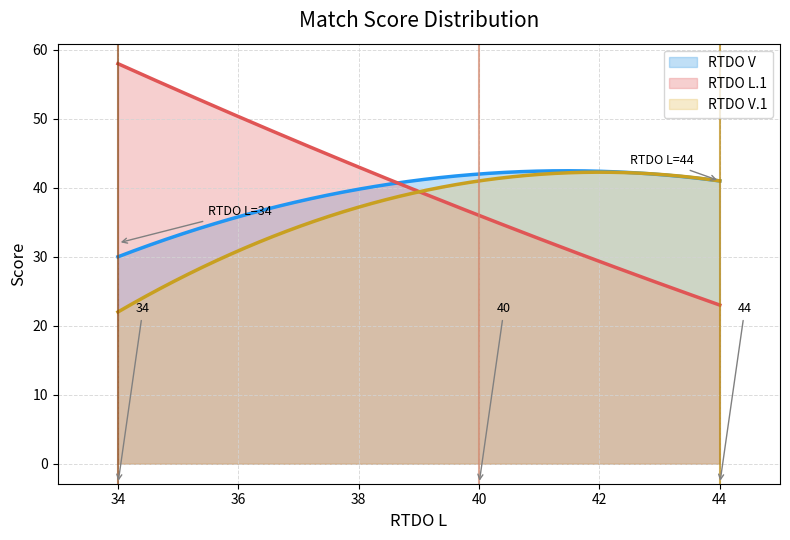

How many RTDO L.1 values are between 23 and 58?

3